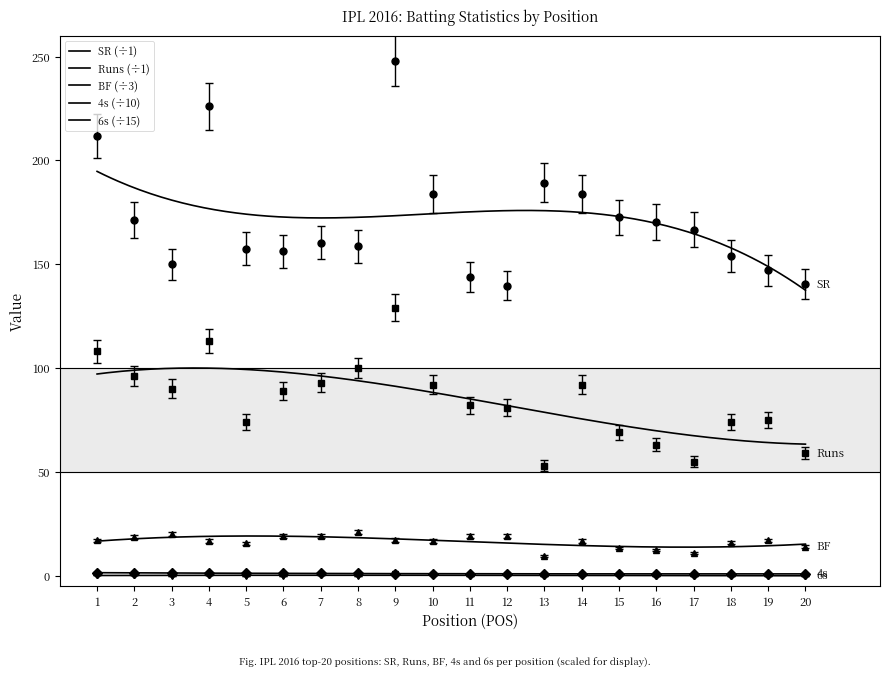

What value does the 6s series have at 12?

0.1